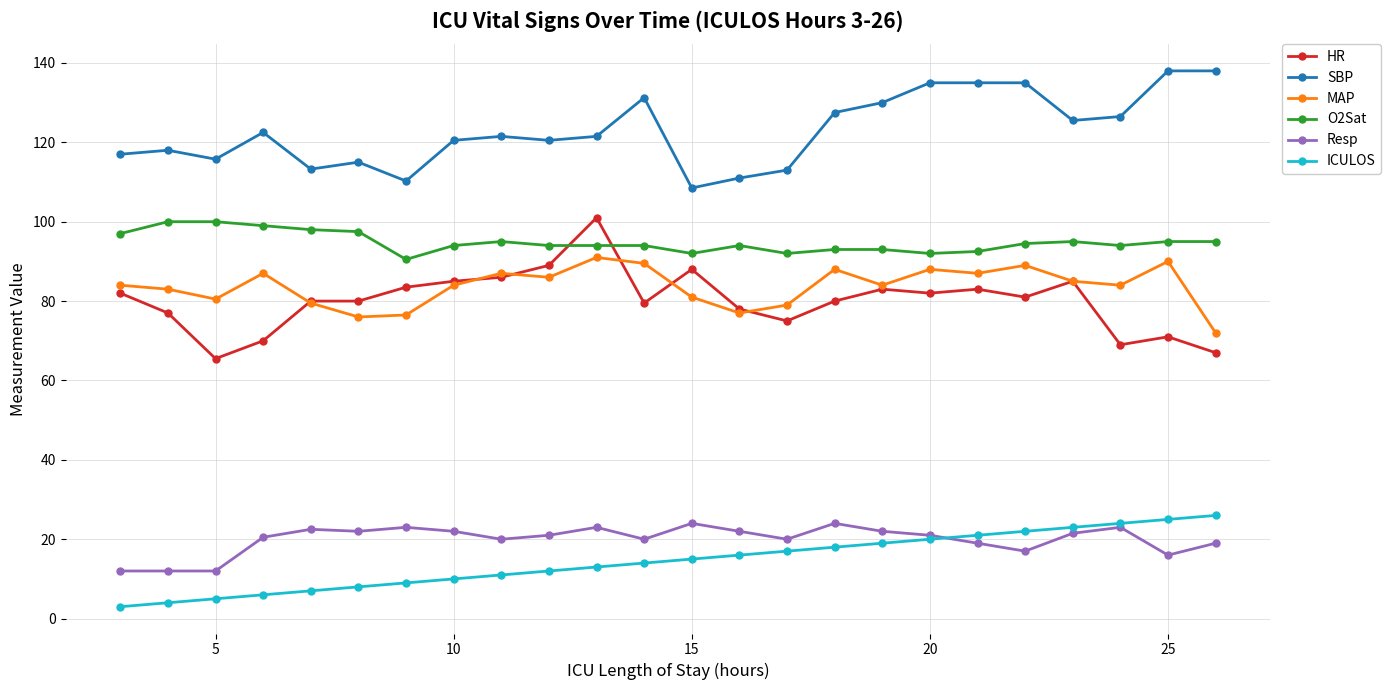

What is the value of the O2Sat point at the 12th from the left?

94.0